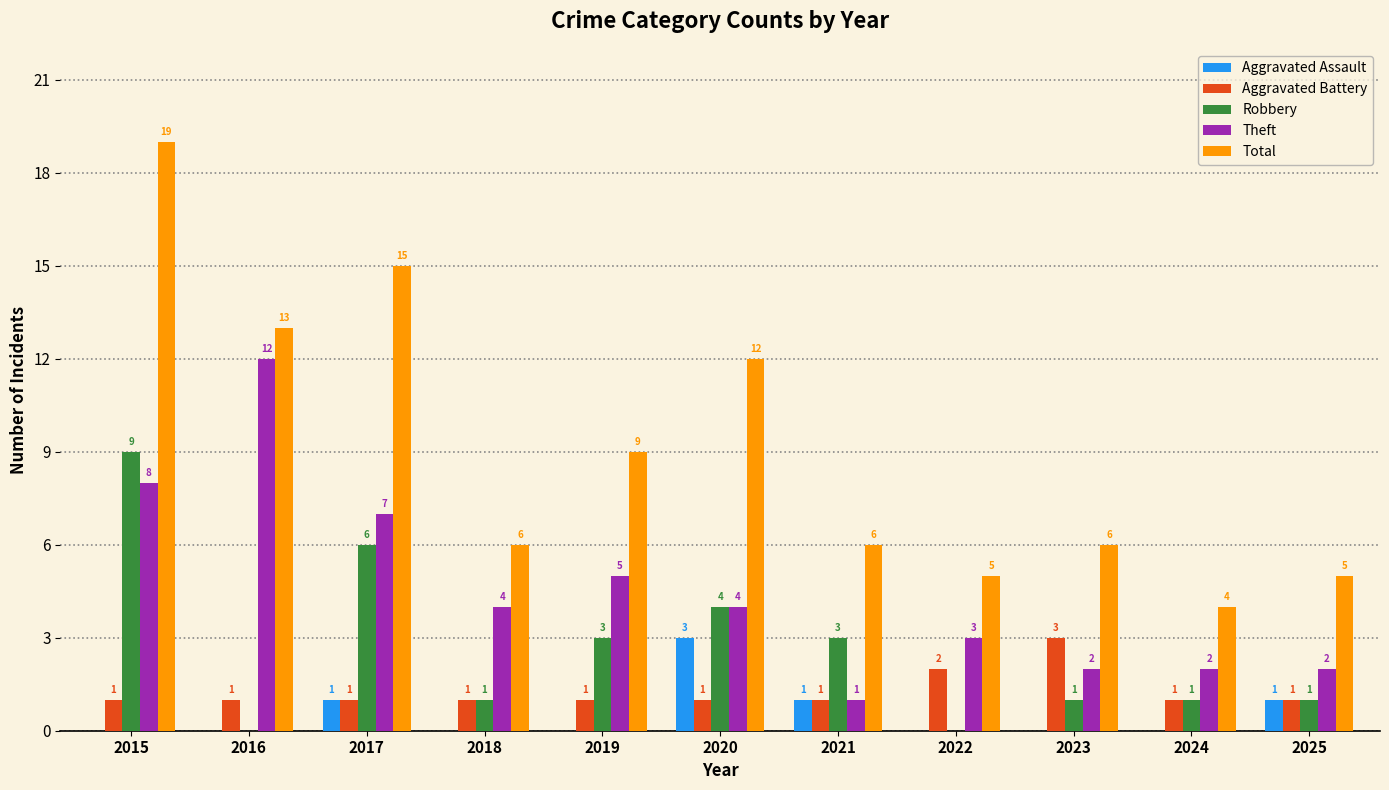

What is the sum of all Total values?

100